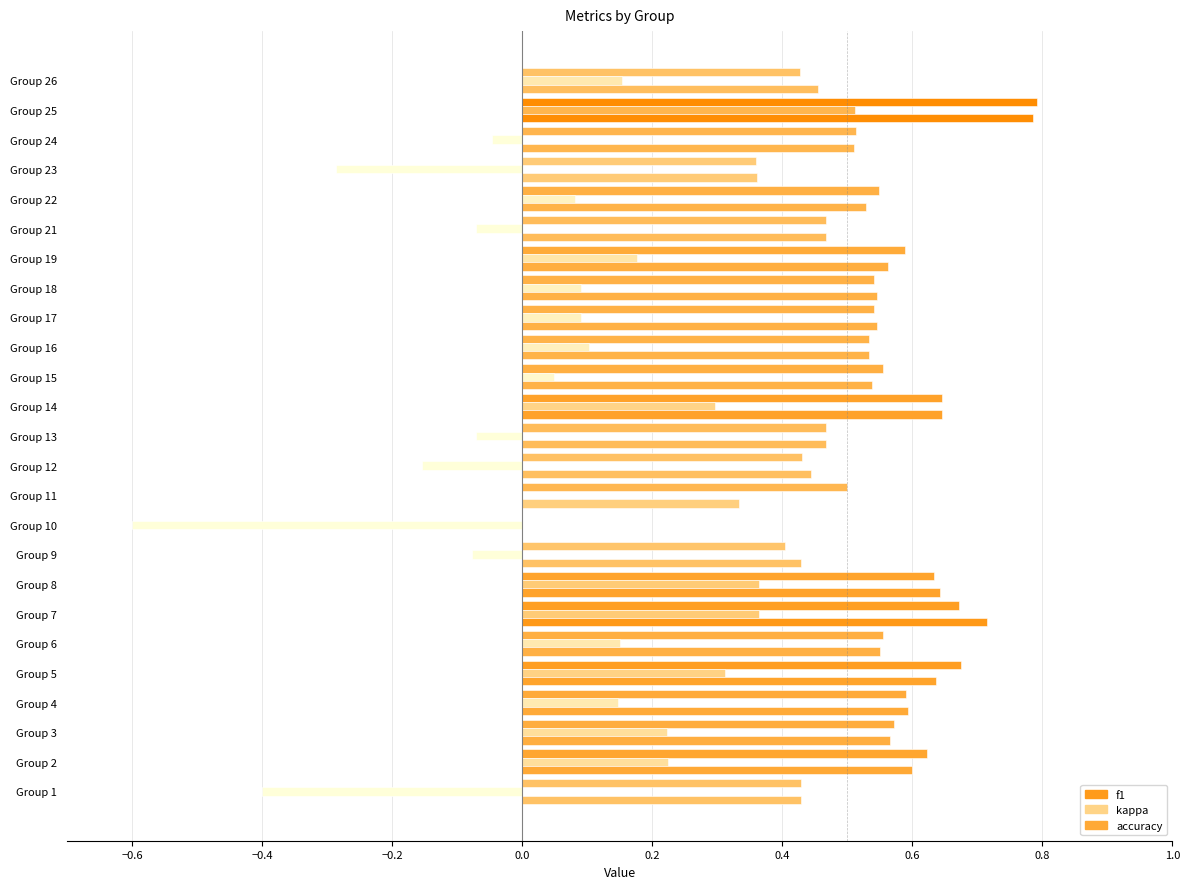

How many distinct data groups are displayed?

3